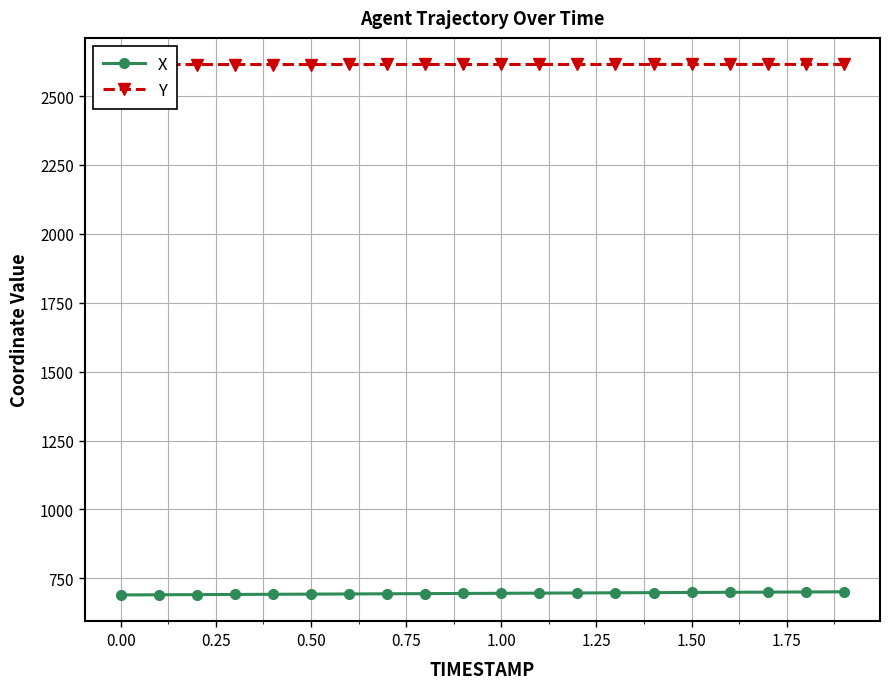

True or false: X and Y cross at least once.

False